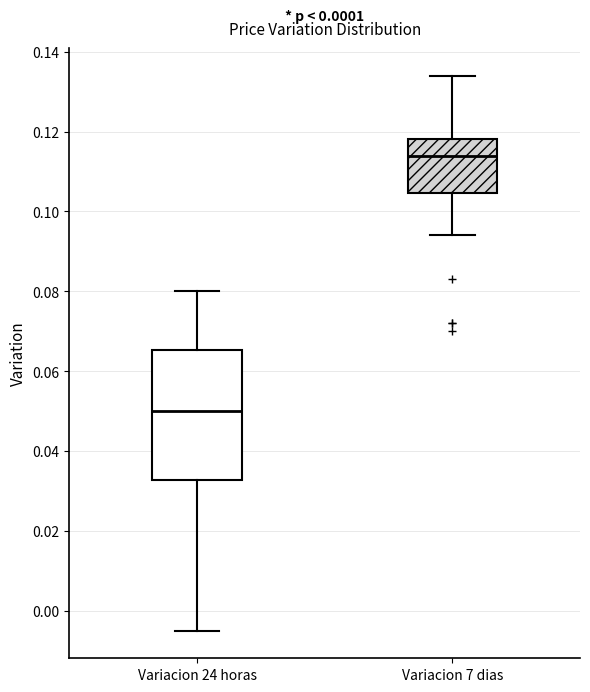

Which box is the tallest, from its lower edge to its upper edge?

Variacion 24 horas